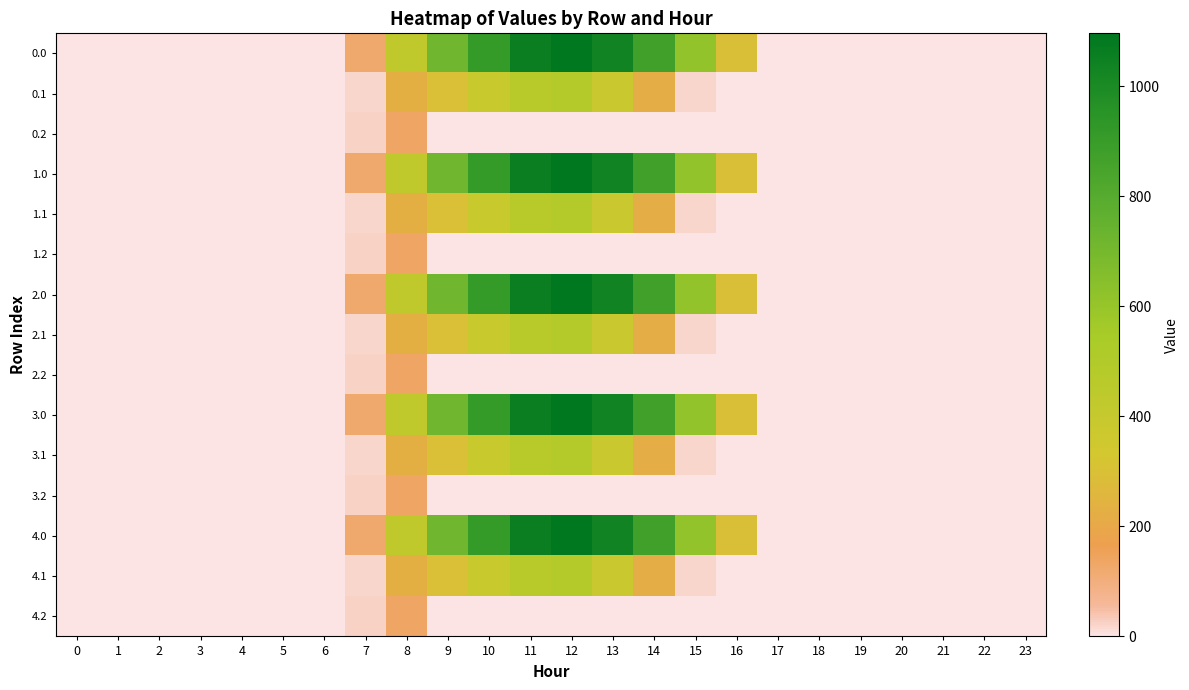

At how many categories does at least one series exceed 917?

3